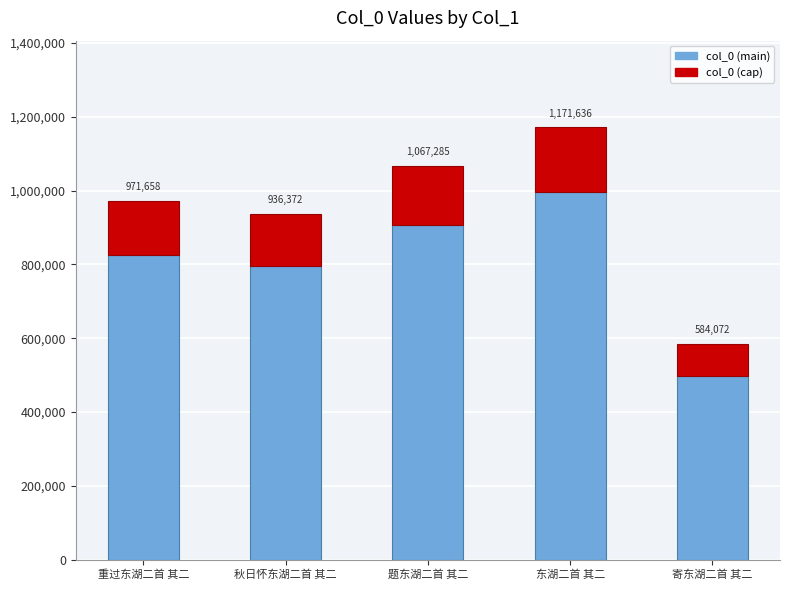

How many bars are there in total?

5